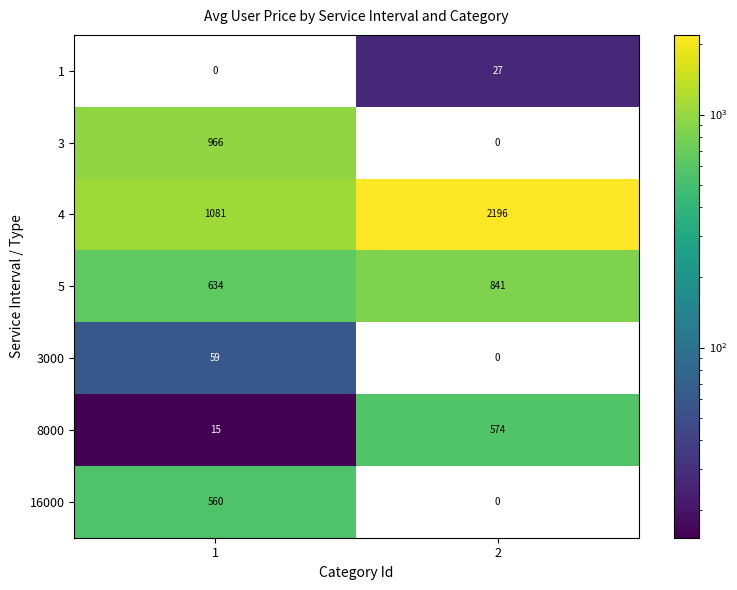

Reading left to right, list all the values displayed in this chart.

1: 1=0	2=27
3: 1=966	2=0
4: 1=1081	2=2196
5: 1=634	2=841
3000: 1=59	2=0
8000: 1=15	2=574
16000: 1=560	2=0